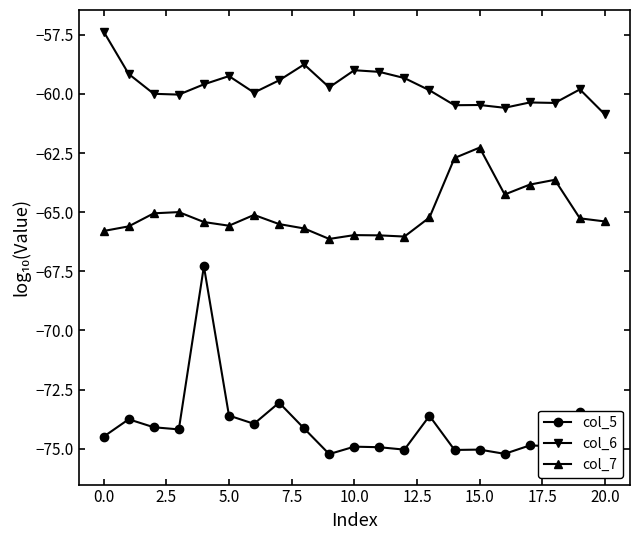

Which series has the widest spread of values?

col_5